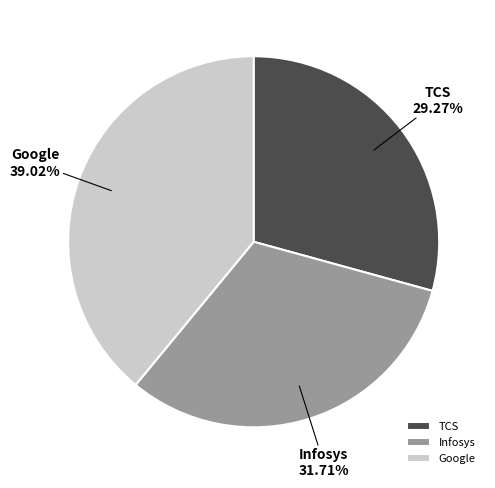

What is the ratio of the value at Google to the value at Infosys?

1.2